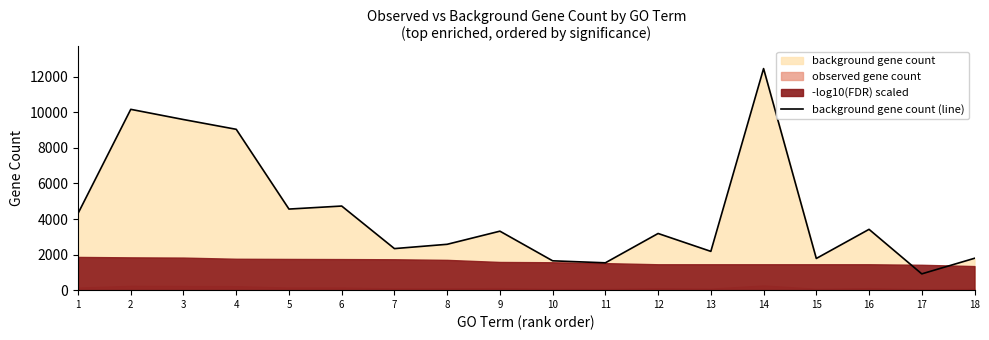

What is the average value?

4421